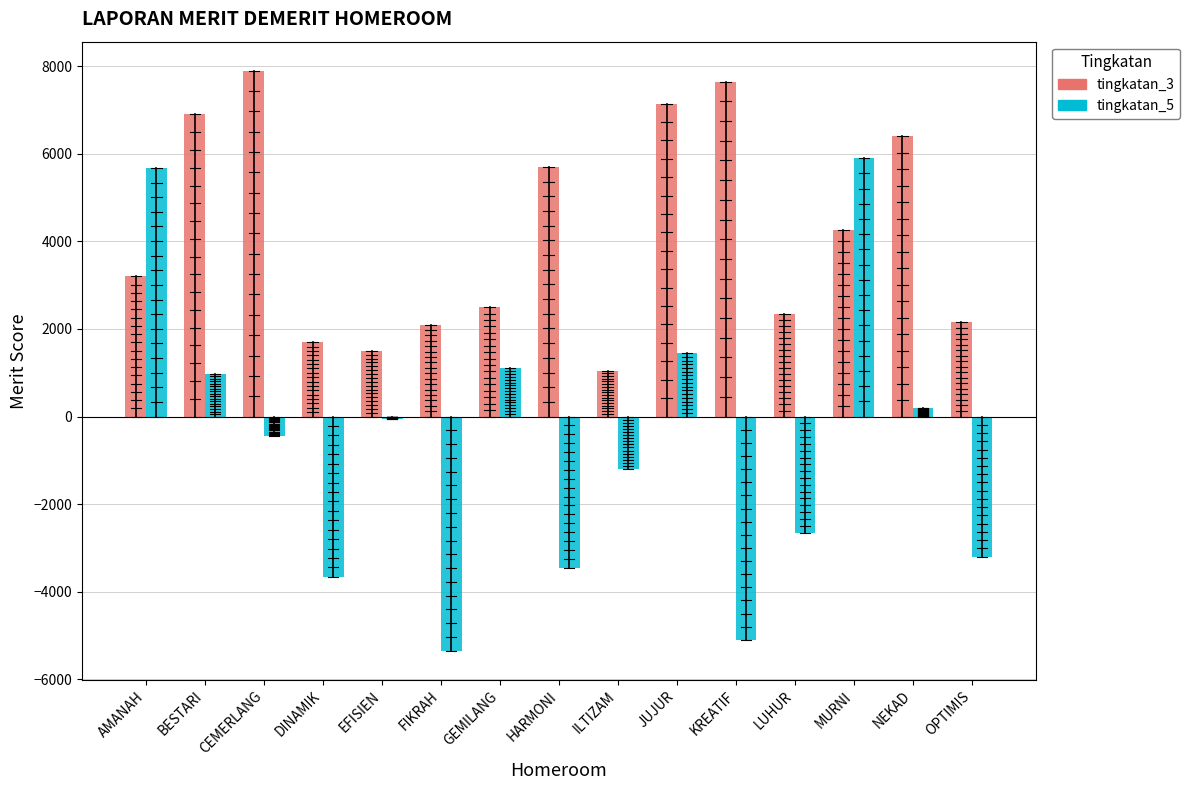

At which label is tingkatan_5 closest to 275?

NEKAD